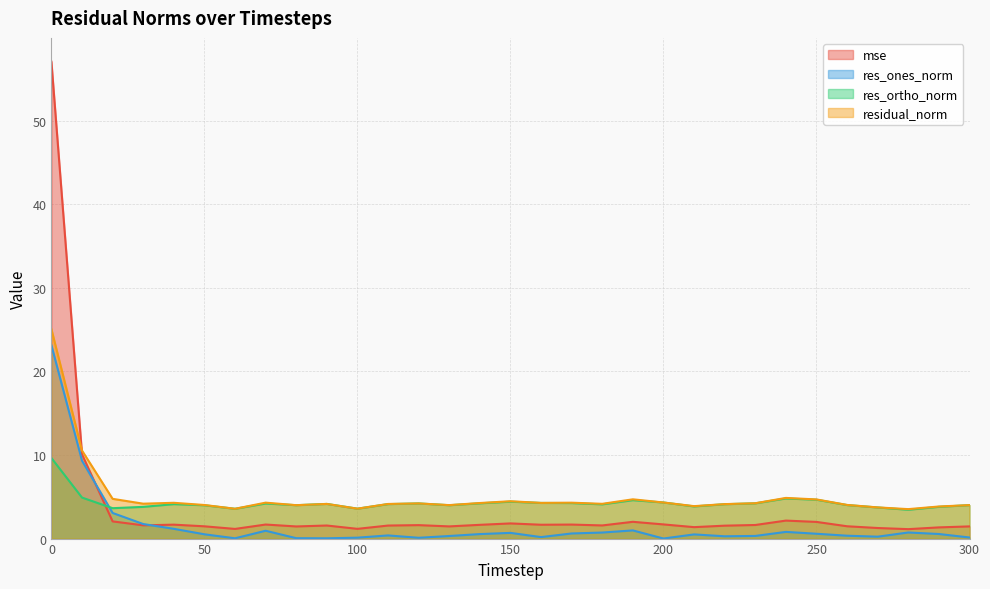

Reading left to right, what are all the values shown in this chart?

mse: 0=57.1	10=10.1	20=2.1	30=1.6	40=1.7	50=1.5	60=1.2	70=1.7	80=1.5	90=1.6	100=1.2	110=1.6	120=1.6	130=1.5	140=1.6	150=1.8	160=1.7	170=1.7	180=1.6	190=2.0	200=1.7	210=1.4	220=1.5	230=1.6	240=2.2	250=2.0	260=1.5	270=1.3	280=1.1	290=1.3	300=1.5
res_ones_norm: 0=23.1	10=9.3	20=3.1	30=1.7	40=1.2	50=0.5	60=0.0	70=0.9	80=0.0	90=0.0	100=0.1	110=0.4	120=0.1	130=0.3	140=0.5	150=0.7	160=0.2	170=0.6	180=0.7	190=1.0	200=0.0	210=0.5	220=0.3	230=0.3	240=0.8	250=0.6	260=0.3	270=0.2	280=0.7	290=0.5	300=0.1
res_ortho_norm: 0=9.6	10=4.9	20=3.6	30=3.8	40=4.1	50=4.0	60=3.6	70=4.2	80=4.0	90=4.1	100=3.6	110=4.1	120=4.2	130=4.0	140=4.2	150=4.4	160=4.3	170=4.3	180=4.1	190=4.6	200=4.3	210=3.8	220=4.1	230=4.2	240=4.8	250=4.6	260=4.0	270=3.7	280=3.4	290=3.8	300=4.0
residual_norm: 0=25.1	10=10.5	20=4.8	30=4.2	40=4.3	50=4.0	60=3.6	70=4.3	80=4.0	90=4.1	100=3.6	110=4.1	120=4.2	130=4.0	140=4.3	150=4.5	160=4.3	170=4.3	180=4.2	190=4.7	200=4.3	210=3.9	220=4.1	230=4.2	240=4.9	250=4.7	260=4.0	270=3.7	280=3.5	290=3.8	300=4.0